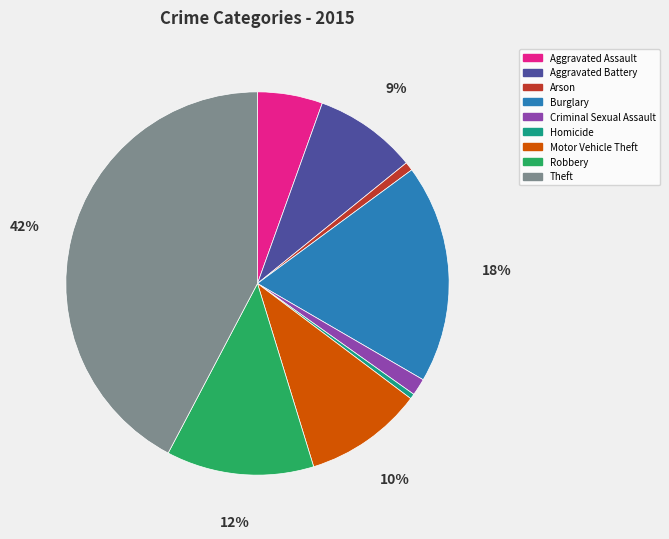

Which has a higher value, Arson or Burglary?

Burglary